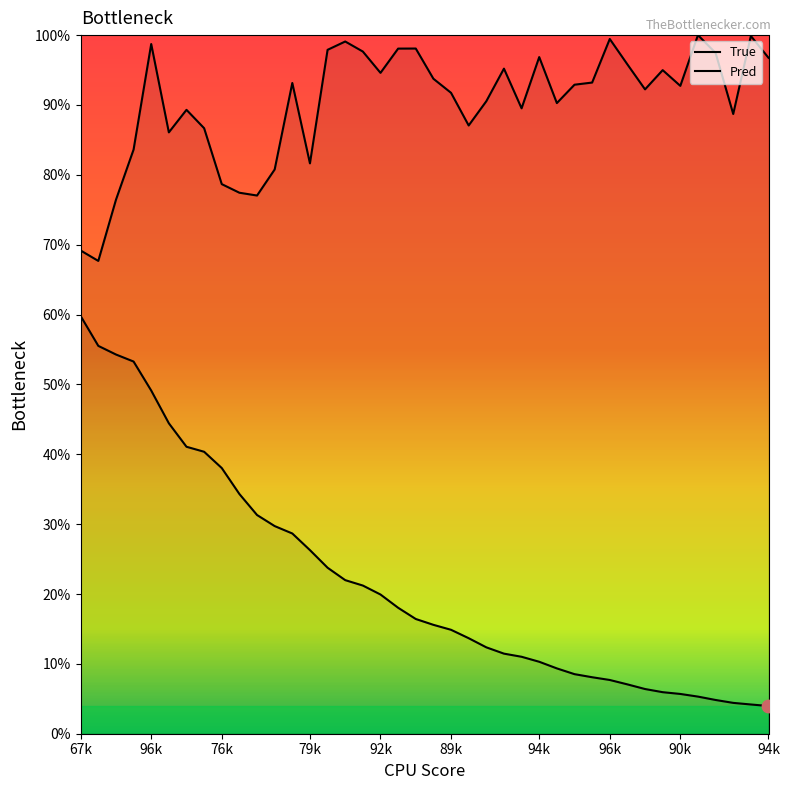

What is the total value across all series at 20?

10642.1